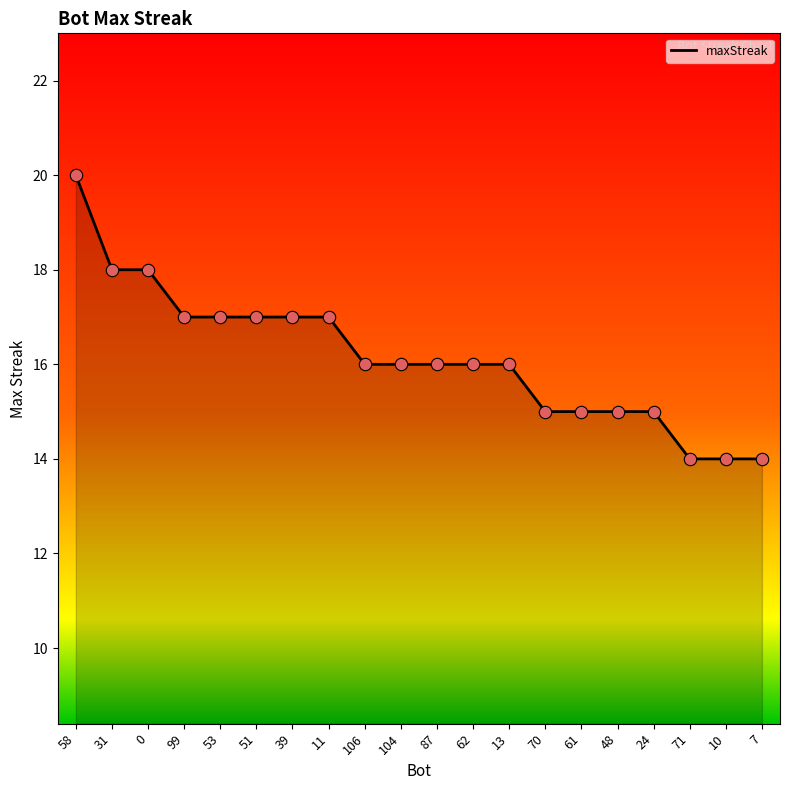

Approximately how many times larger is the value at 24 compared to 31?

0.8